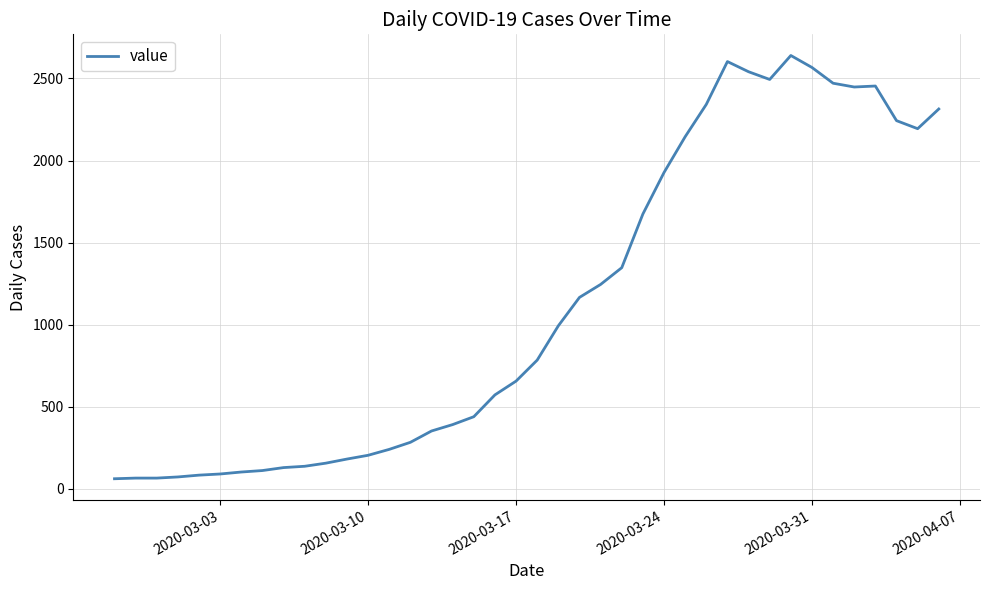

True or false: the data has more than 1 interior local peaks.

True